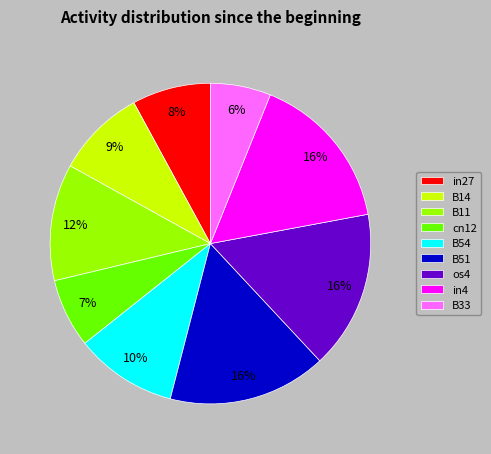

Does B51 account for over 50% of the chart?

No